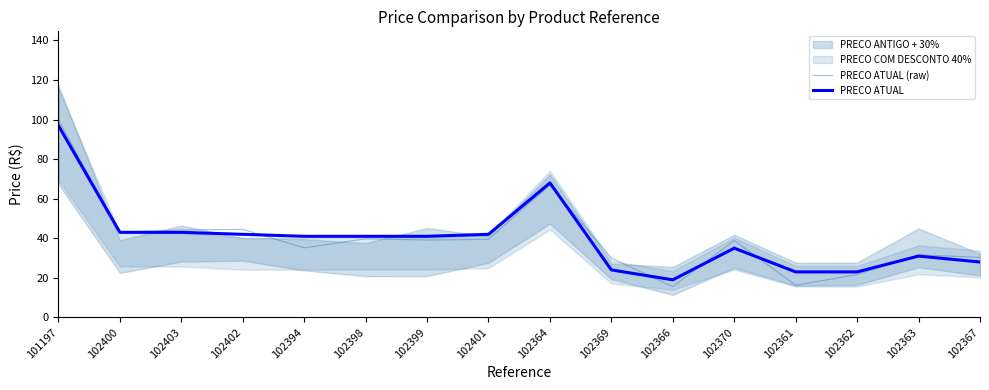

What is the difference between the maximum and minimum values in the PRECO ATUAL (raw) series?

84.2